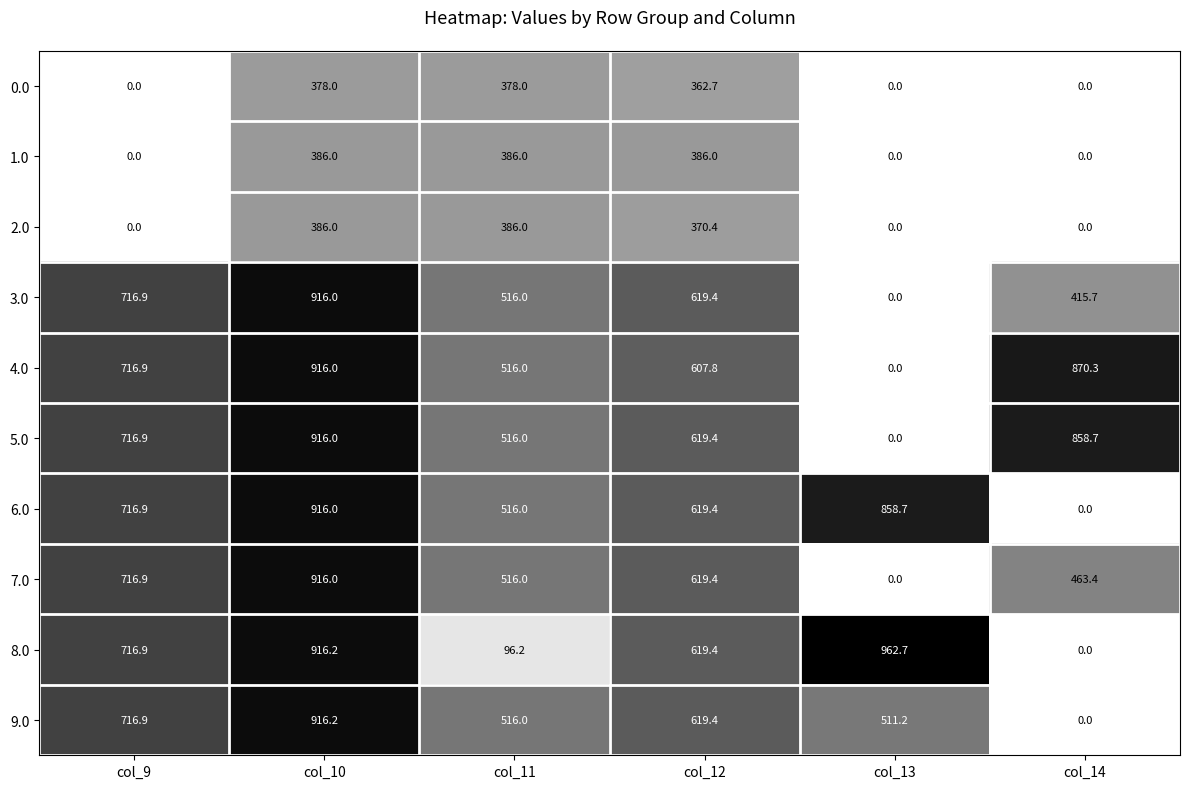

Is the value of 4.0 at col_10 greater than the value of 9.0 at col_14?

Yes